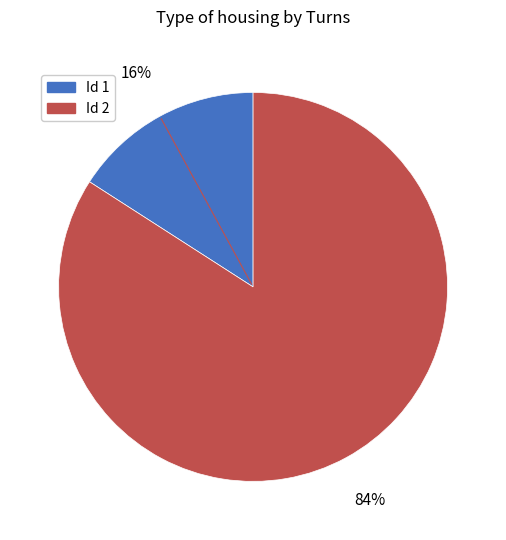

Does any single category account for the majority?

Yes